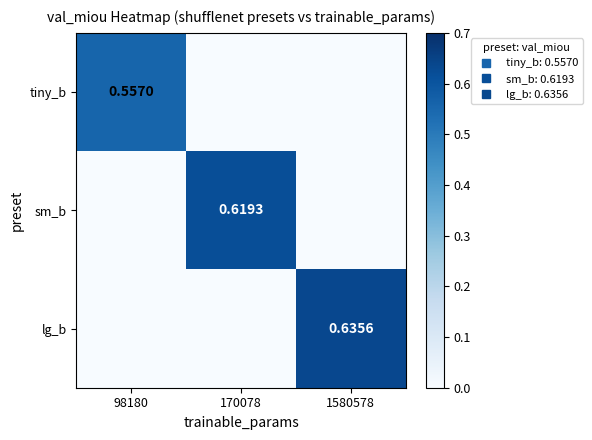

What is the highest value of the lg_b series?

0.6